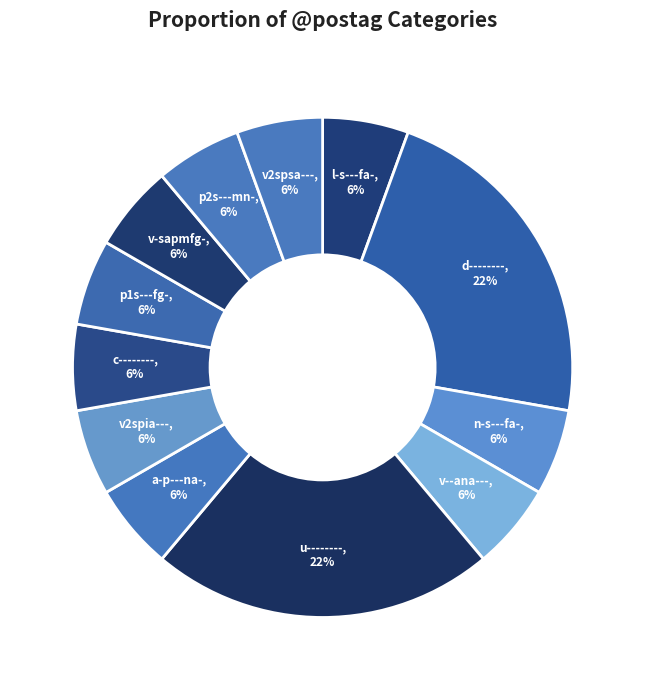

Combined, do c-------- and u-------- account for over 50%?

No